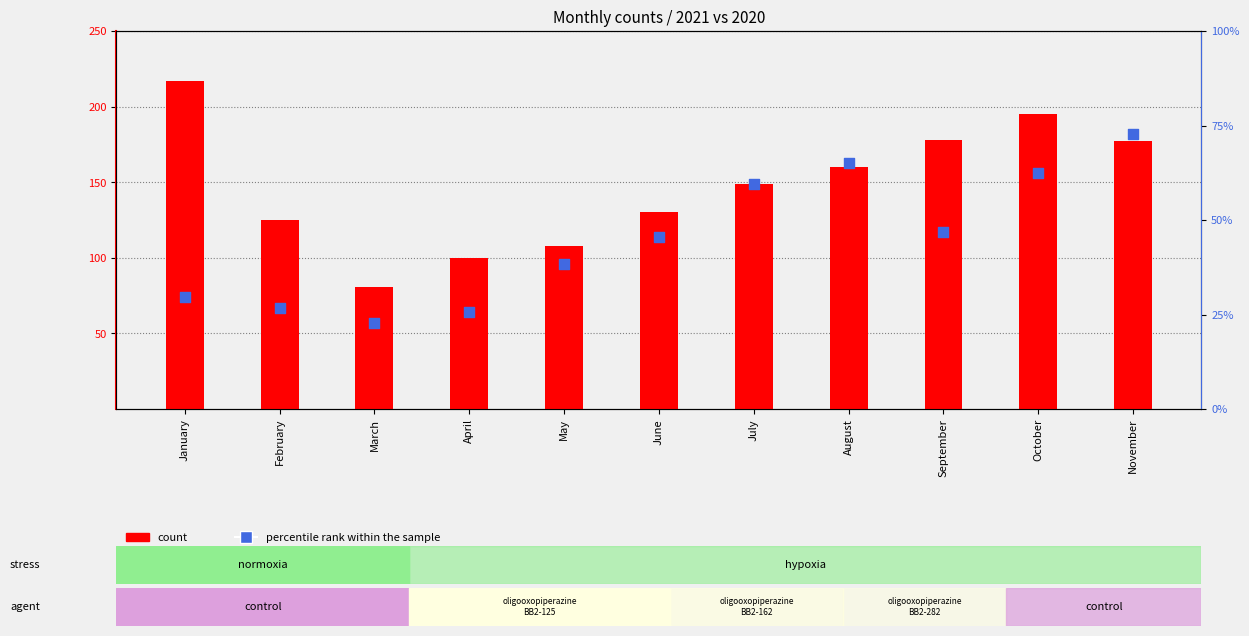

Is the value of percentile rank within the sample at September greater than the value of count at April?

No